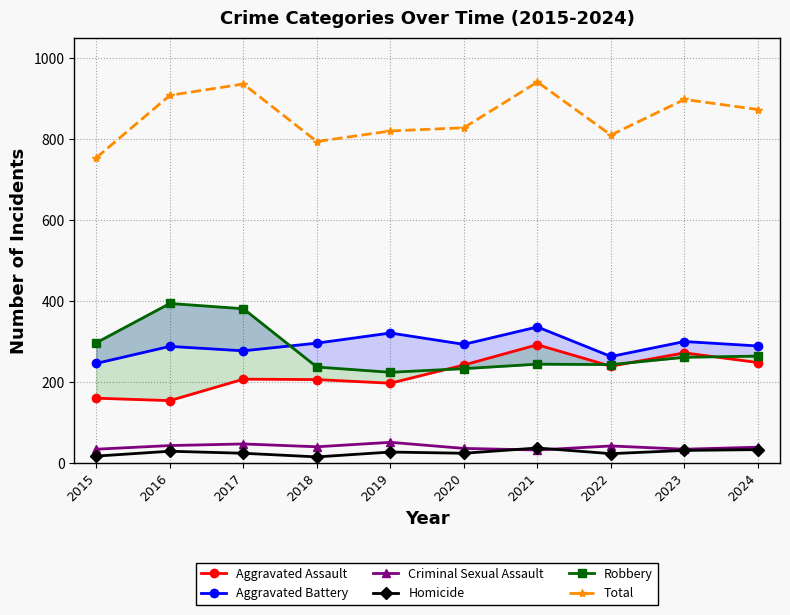

Which series changed the most between 2018 and 2020?

Aggravated Assault